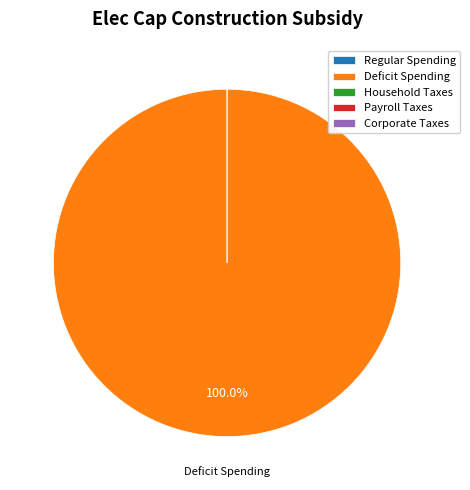

Does Deficit Spending account for over 50% of the chart?

Yes